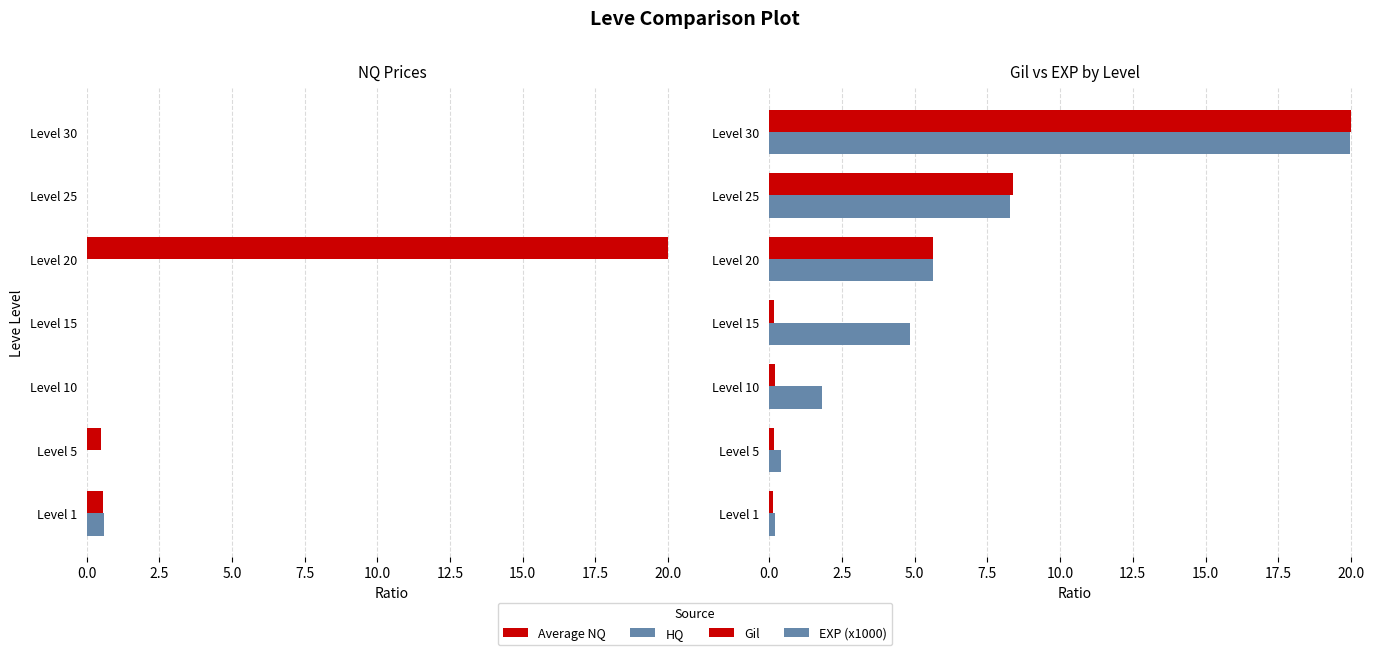

How many groups of bars are there?

7